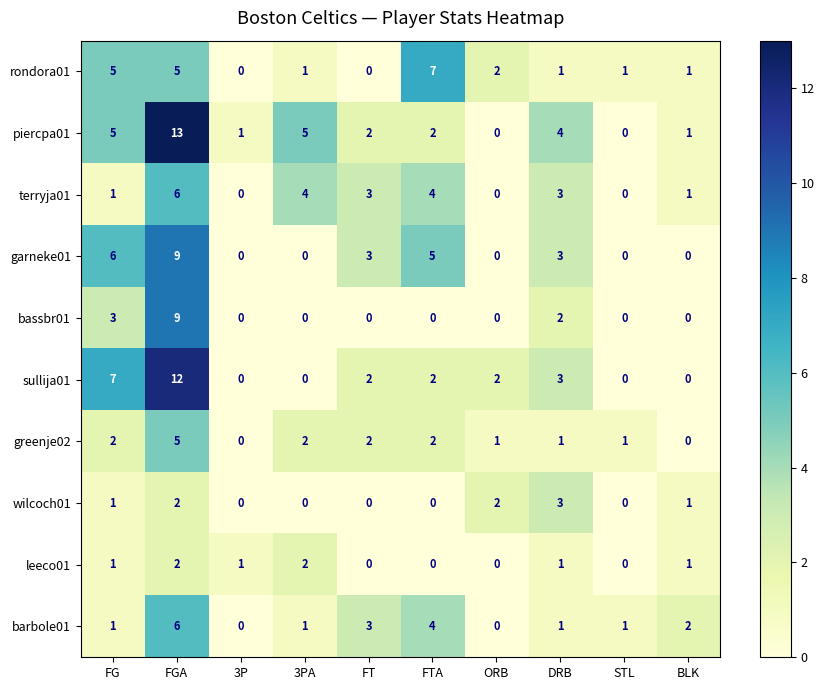

How many distinct data groups are displayed?

10